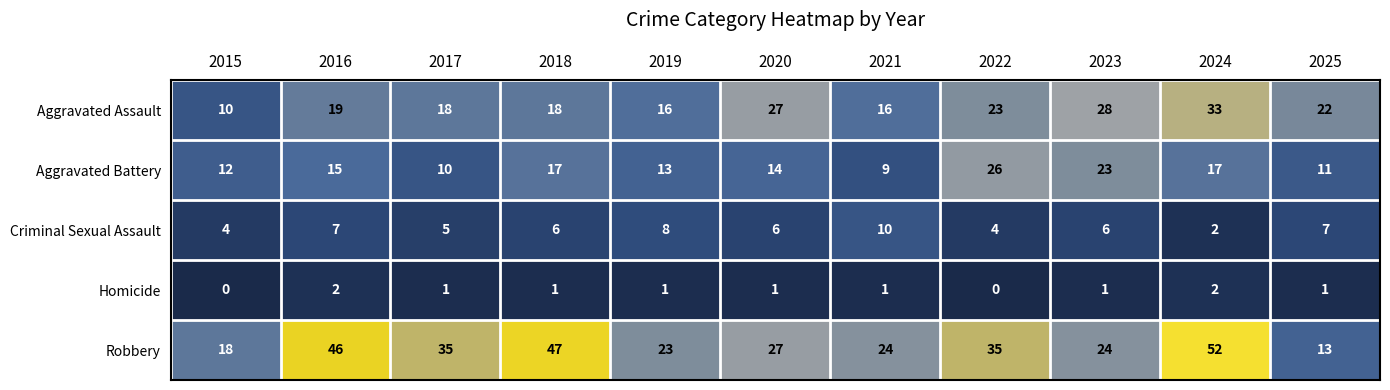

At which label is Aggravated Assault closest to 21?

2025